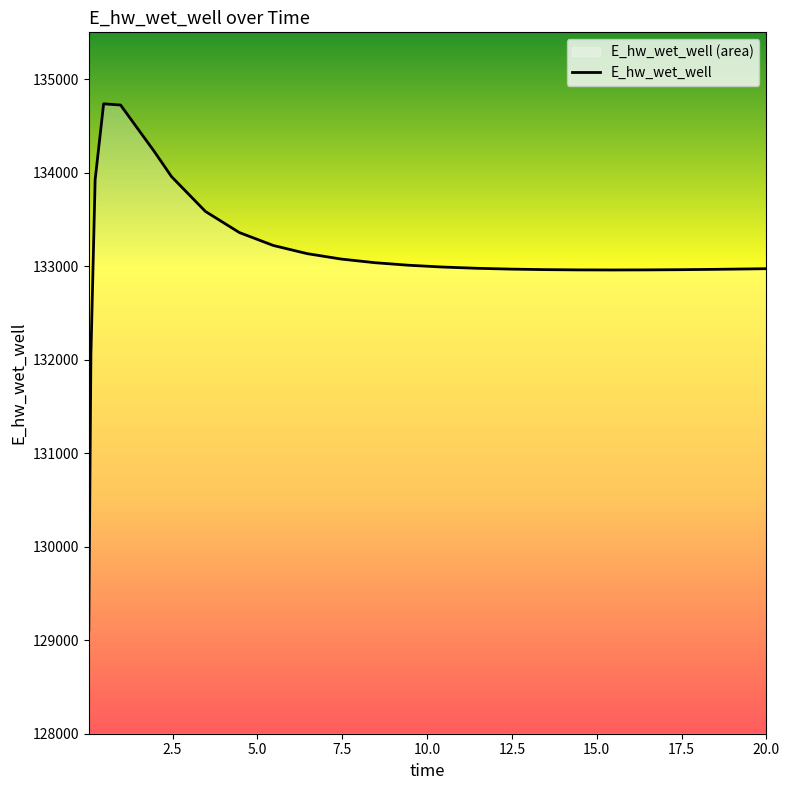

What is the smallest value displayed?

129110.4